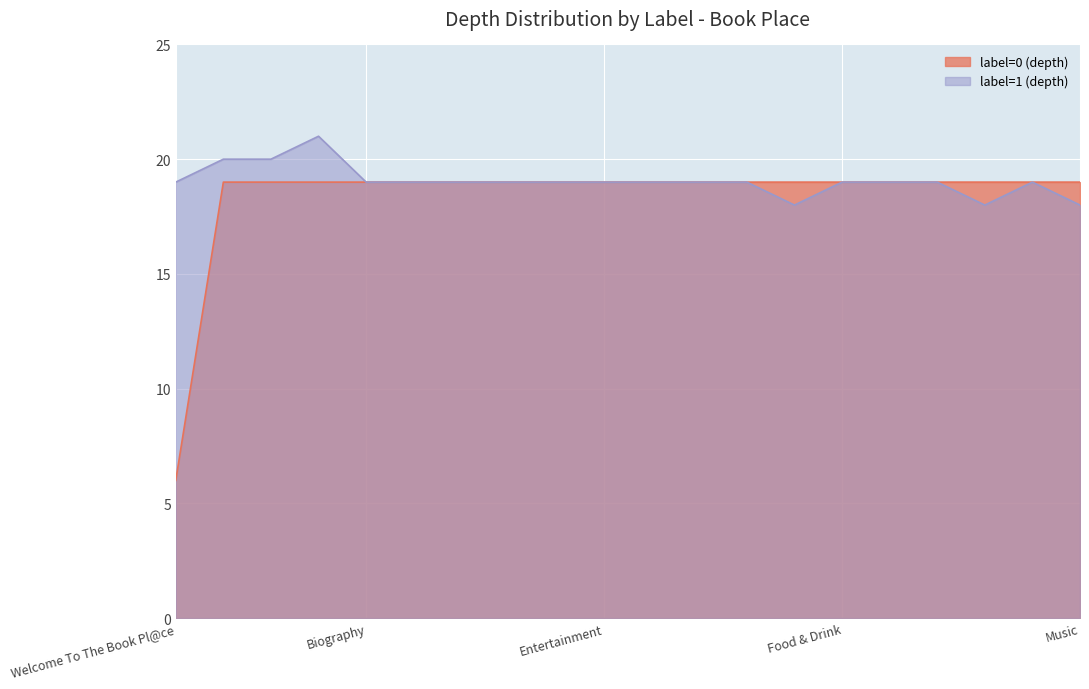

Reading left to right, list all the values displayed in this chart.

label=0 (depth): Welcome To The Book Pl@ce=6	--Choose--=19	Arts & Antiques=19	Audio Books=19	Biography=19	Business=19	Children=19	Computers=19	Crime=19	Entertainment=19	Erotica=19	Popular Fiction=19	Literary Fiction=19	Poets & Poetry=19	Food & Drink=19	Health & Fitness=19	Home and Garden=19	Humour=19	Mind Body & Spirit=19	Music=19
label=1 (depth): Welcome To The Book Pl@ce=19	--Choose--=20	Arts & Antiques=20	Audio Books=21	Biography=19	Business=19	Children=19	Computers=19	Crime=19	Entertainment=19	Erotica=19	Popular Fiction=19	Literary Fiction=19	Poets & Poetry=18	Food & Drink=19	Health & Fitness=19	Home and Garden=19	Humour=18	Mind Body & Spirit=19	Music=18